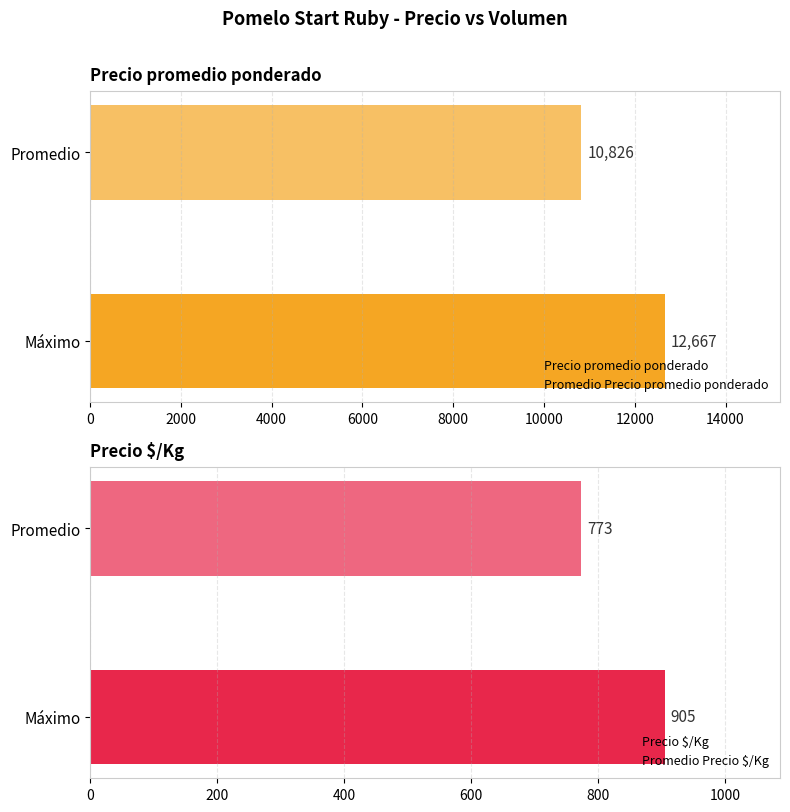

What are all the series names shown in the legend?

Precio promedio ponderado, Precio $/Kg